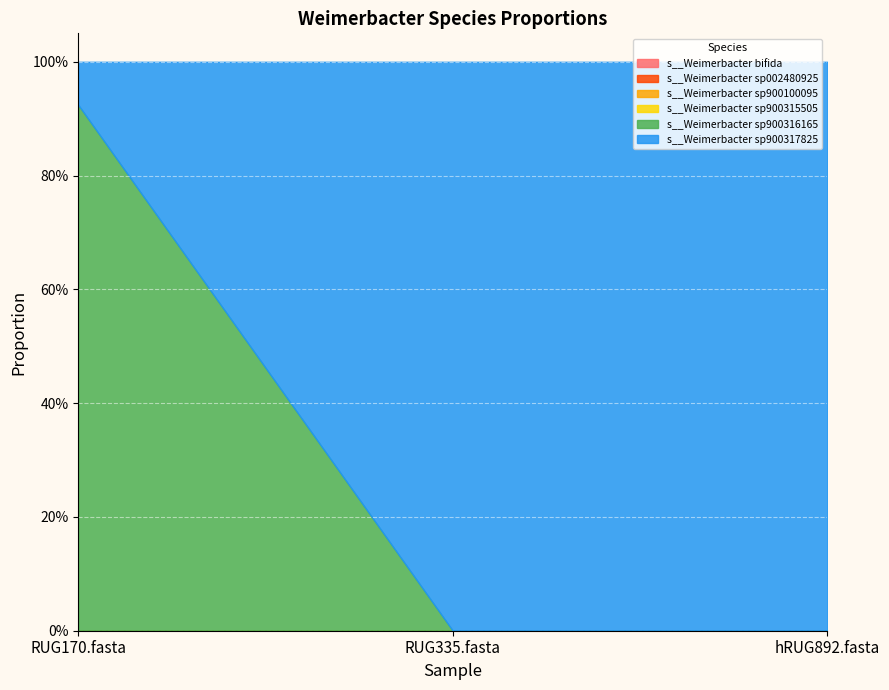

How many data points does each series have?

3